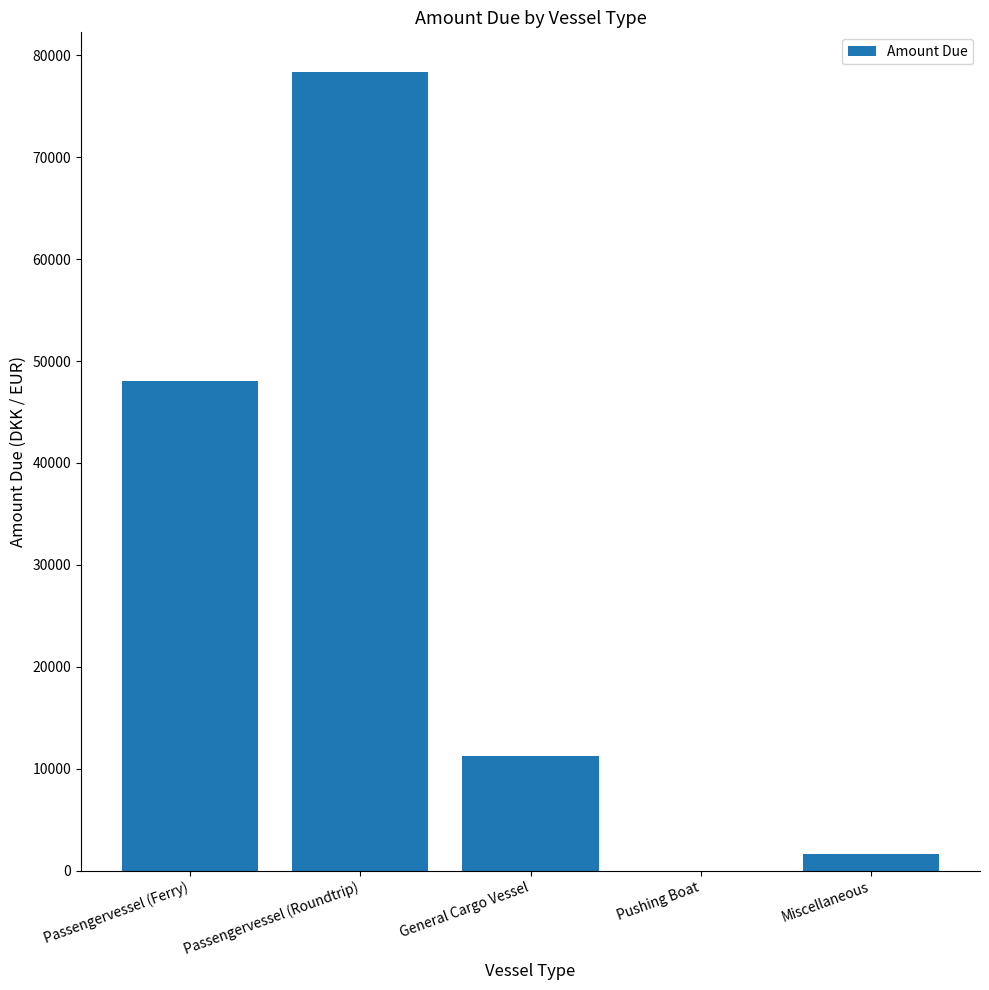

What value does the data have at General Cargo Vessel?

11250.7